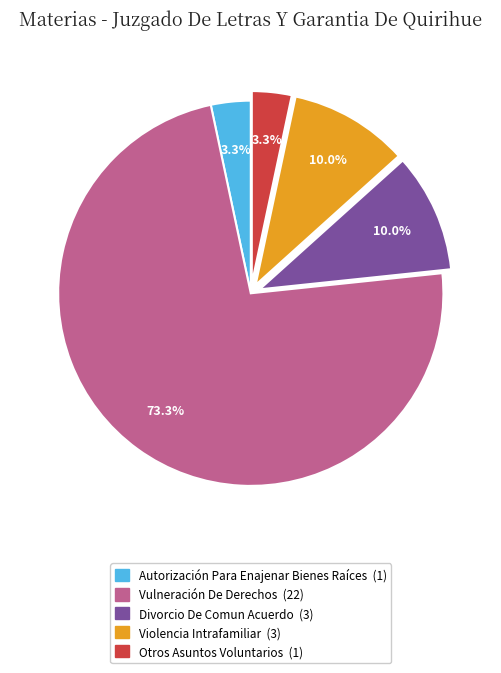

To the nearest percent, what is the average slice percentage?

20%